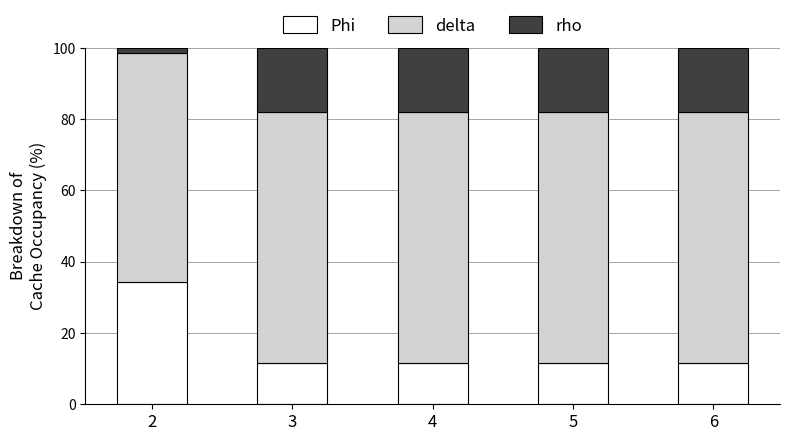

What is the maximum value for Phi?

34.3